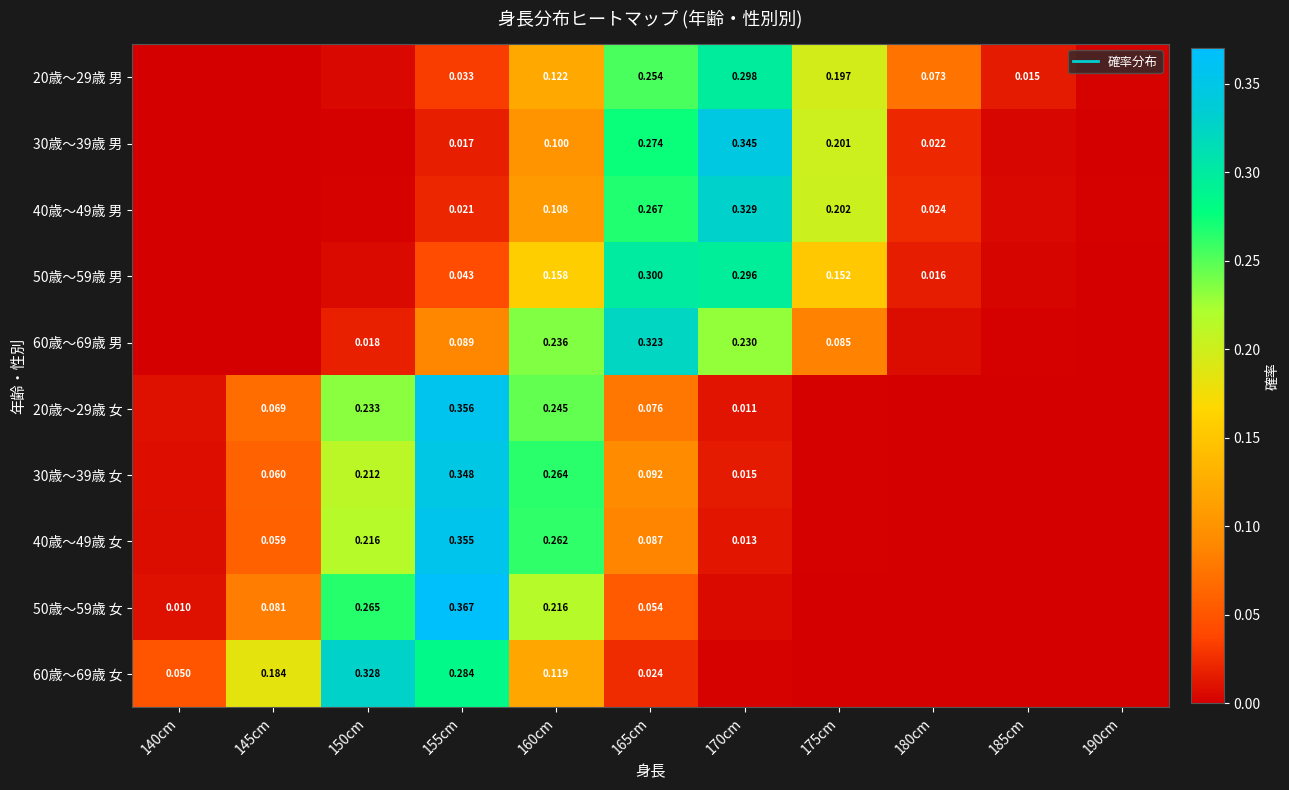

Which series changed the most between 140cm and 165cm?

60歳～69歳 男